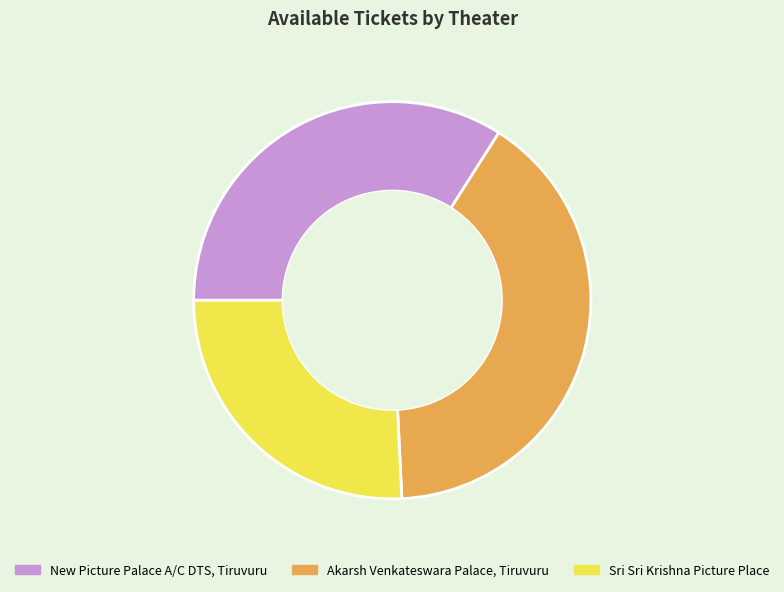

Approximately how many times larger is the value at Akarsh Venkateswara Palace, Tiruvuru compared to New Picture Palace A/C DTS, Tiruvuru?

1.2